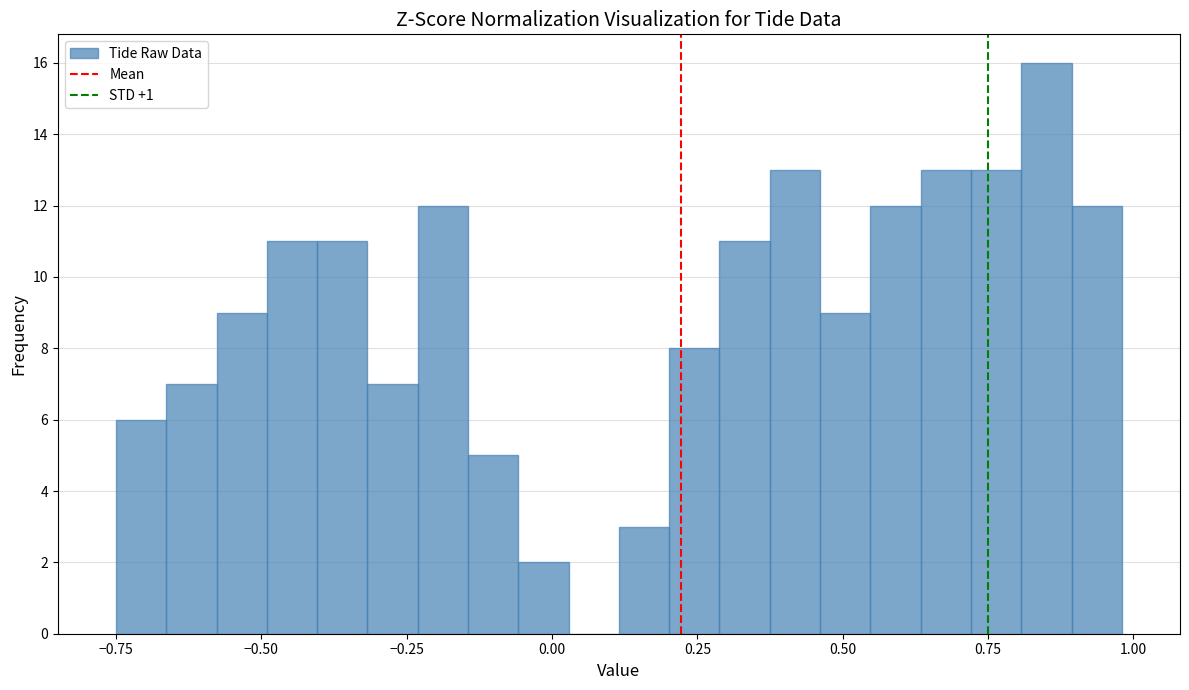

Around what value on the x-axis is the tallest bar? Give the approximate position of its centre, as read against the axis.

0.85